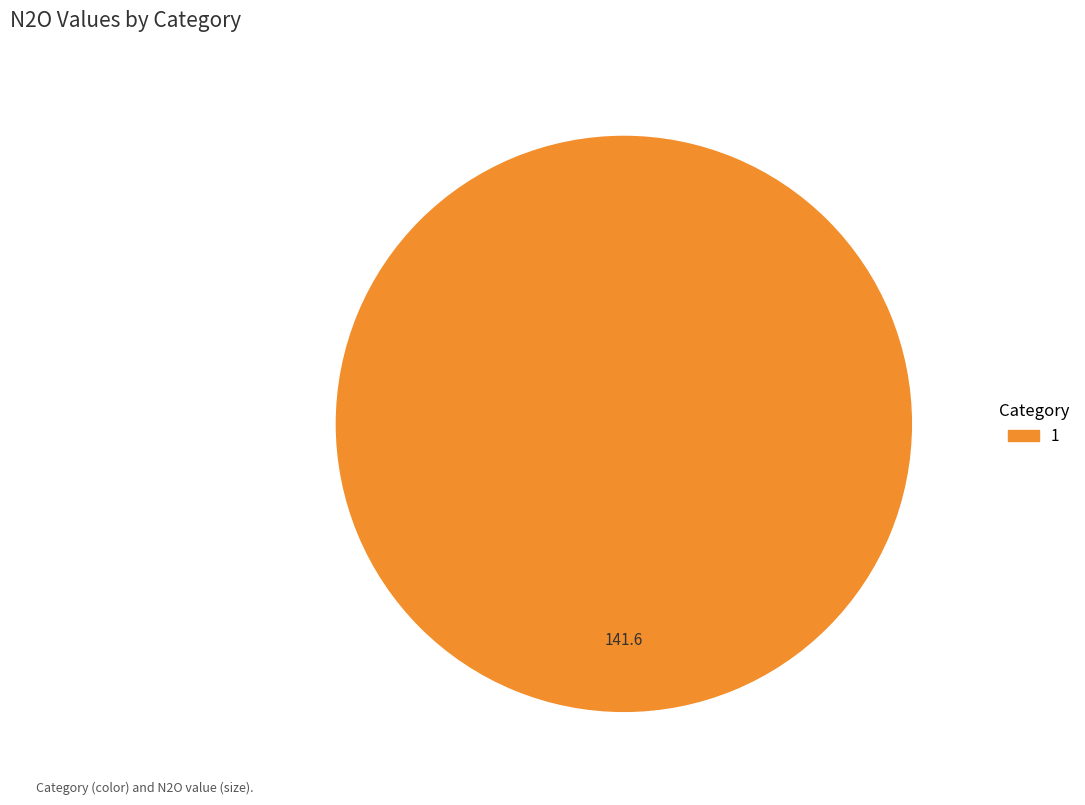

Does any single category account for the majority?

Yes